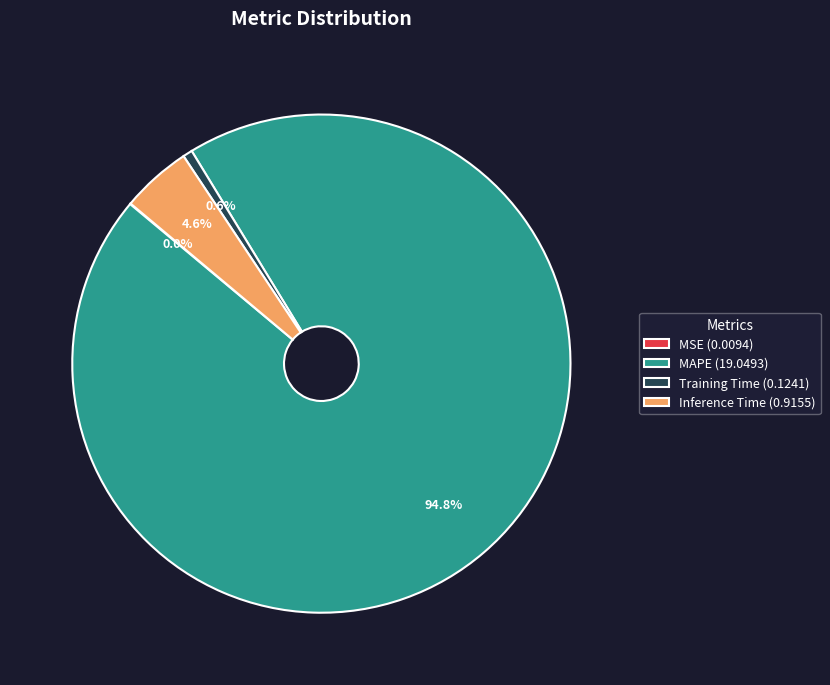

What is the majority slice?

MAPE (19.0493)